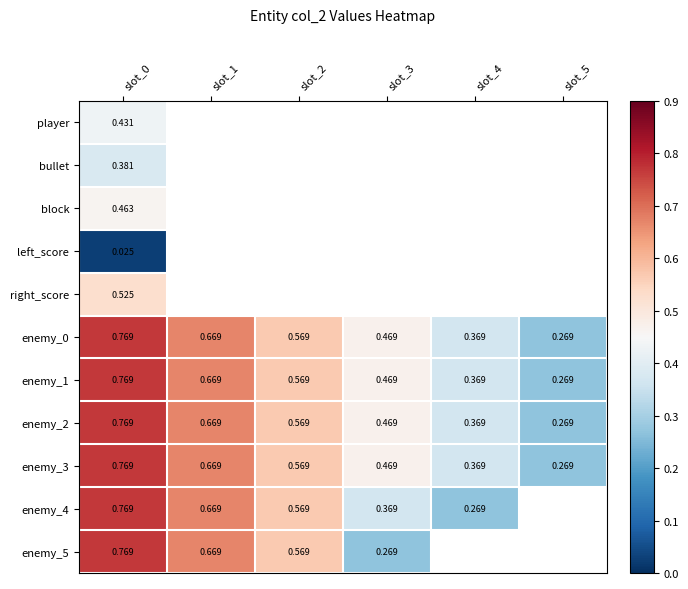

The value of enemy_3 at slot_2 is 0.6. True or false?

True